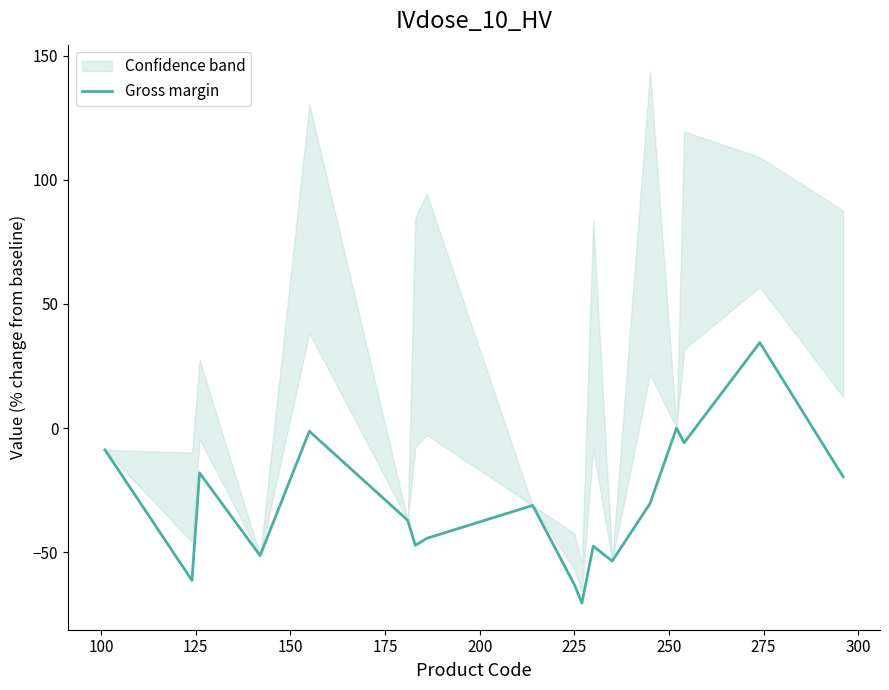

What is the highest value of the Gross margin series?

34.4